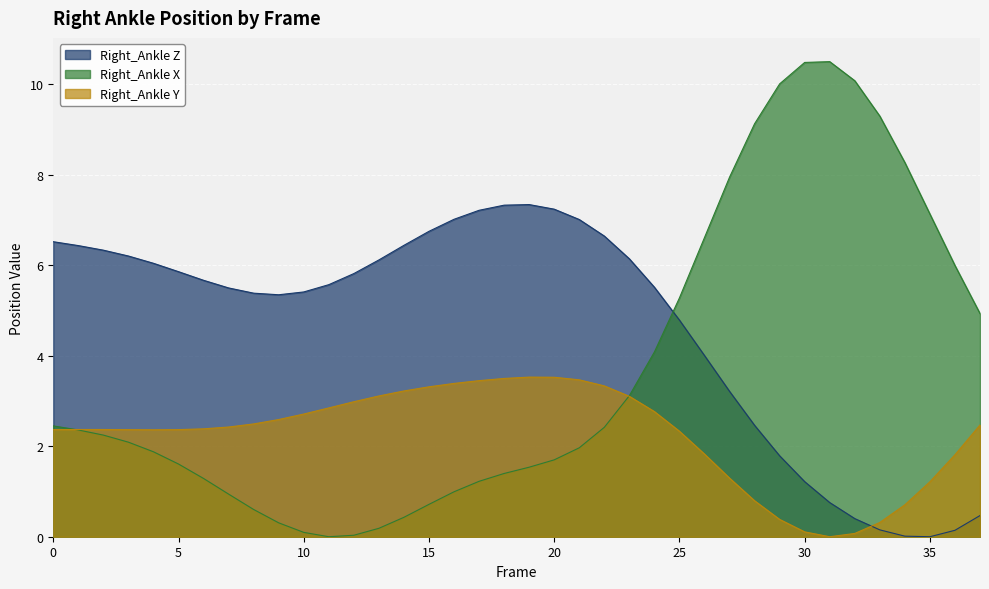

How many values in the Right_Ankle_X series are below 2?

18